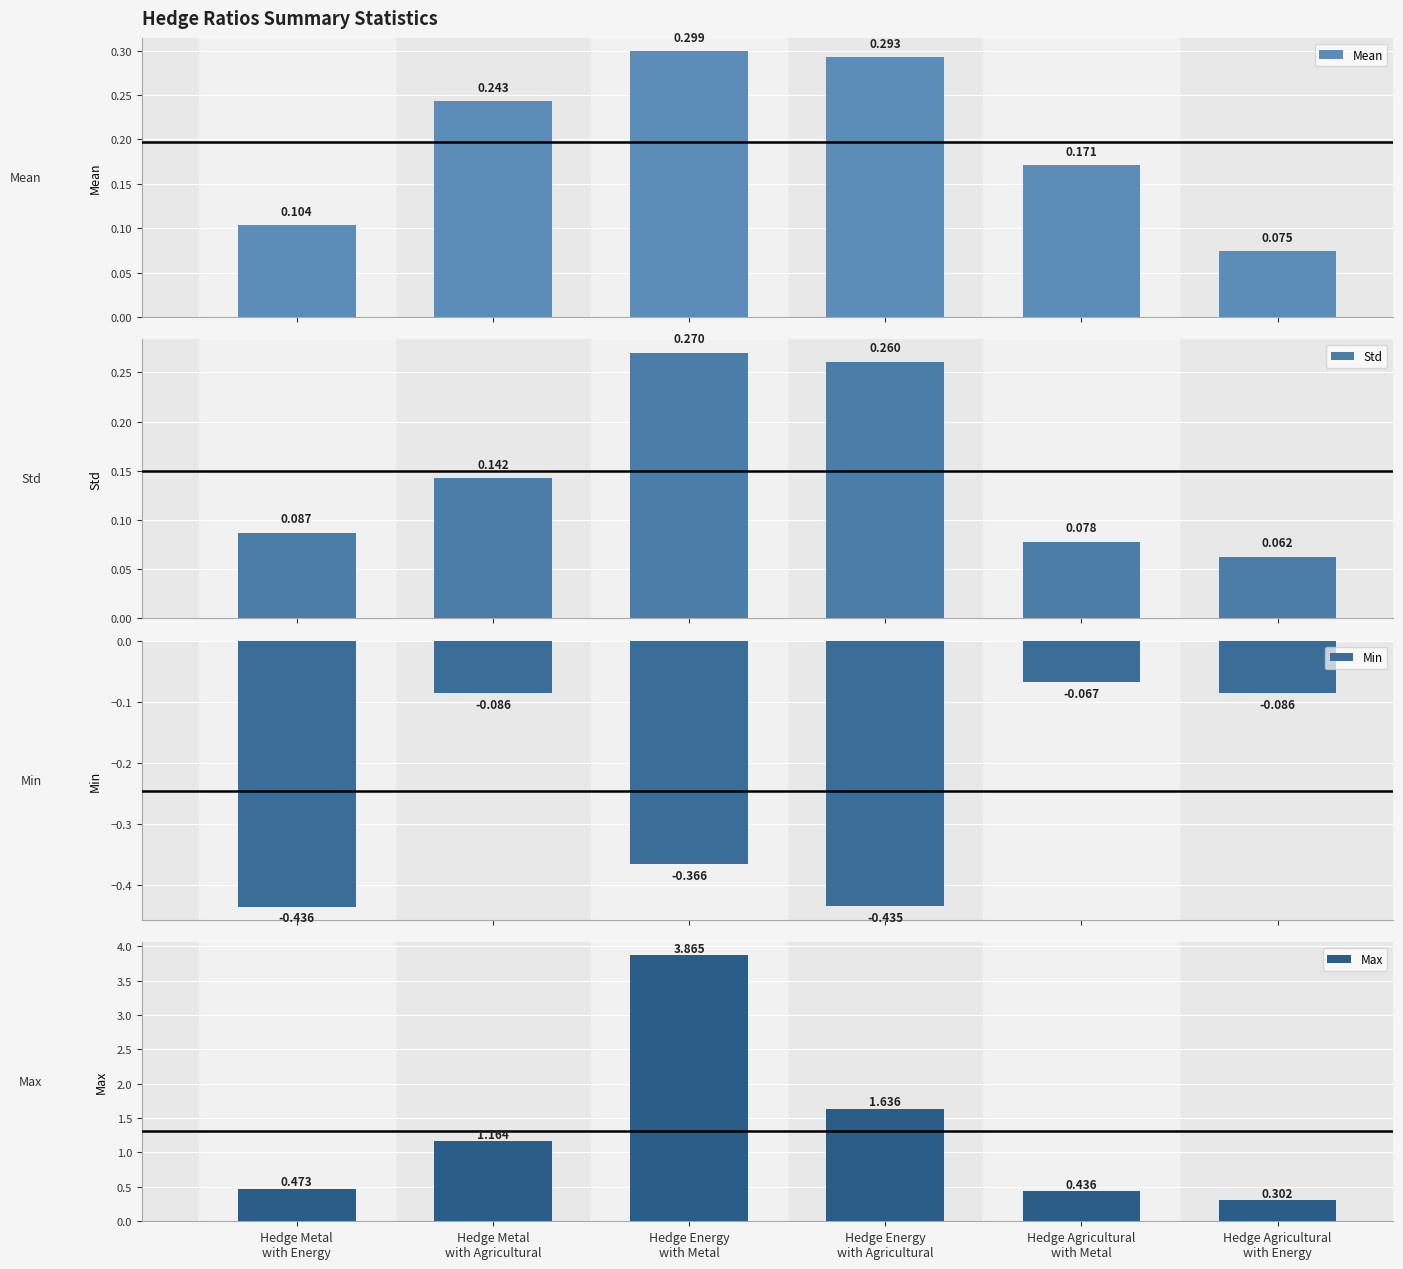

What is the label of the 1st bar from the left?

Hedge Metal
with Energy